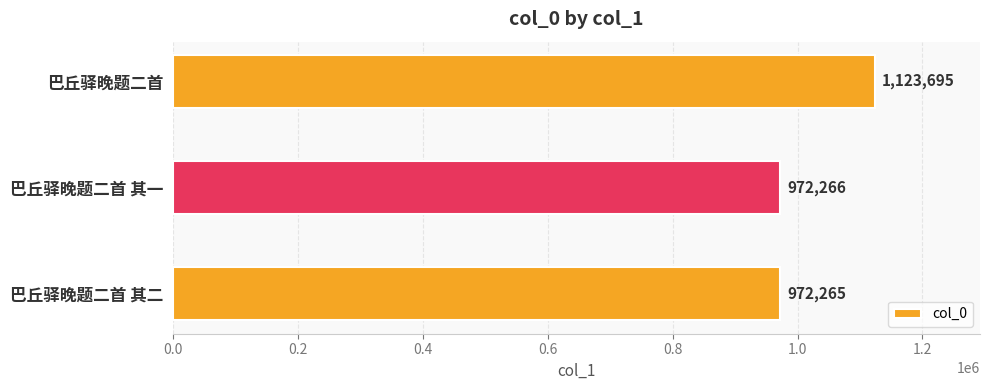

What is the label of the 3rd bar from the bottom?

巴丘驿晚题二首